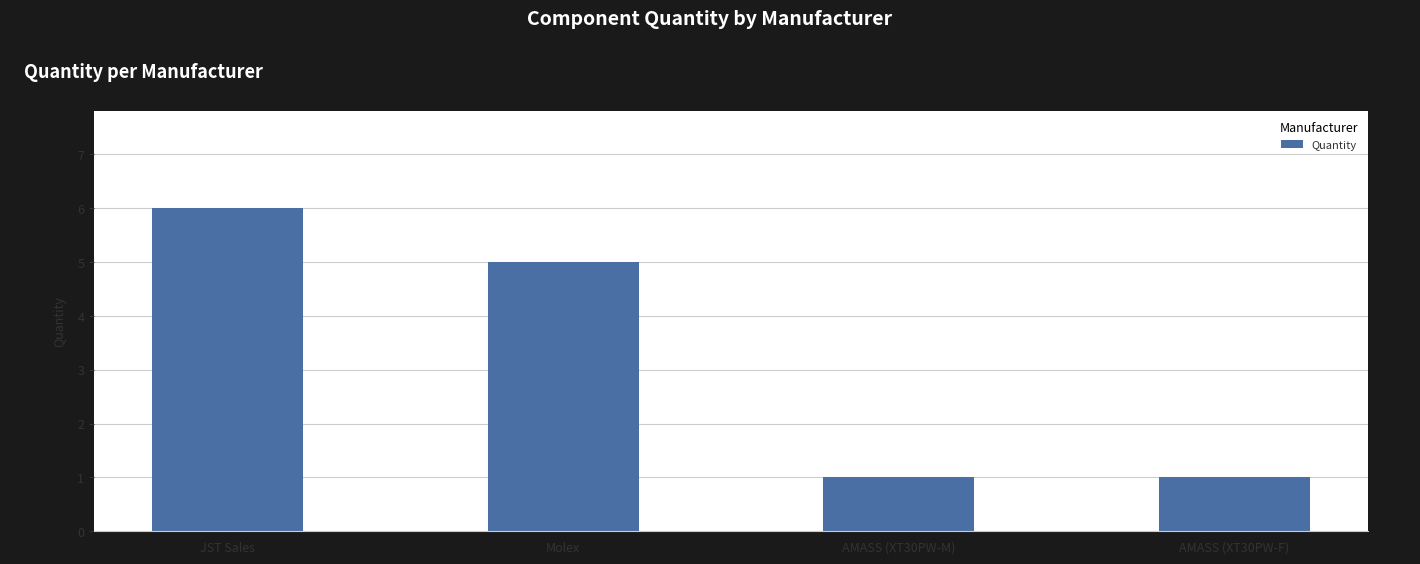

What is the average value?

3